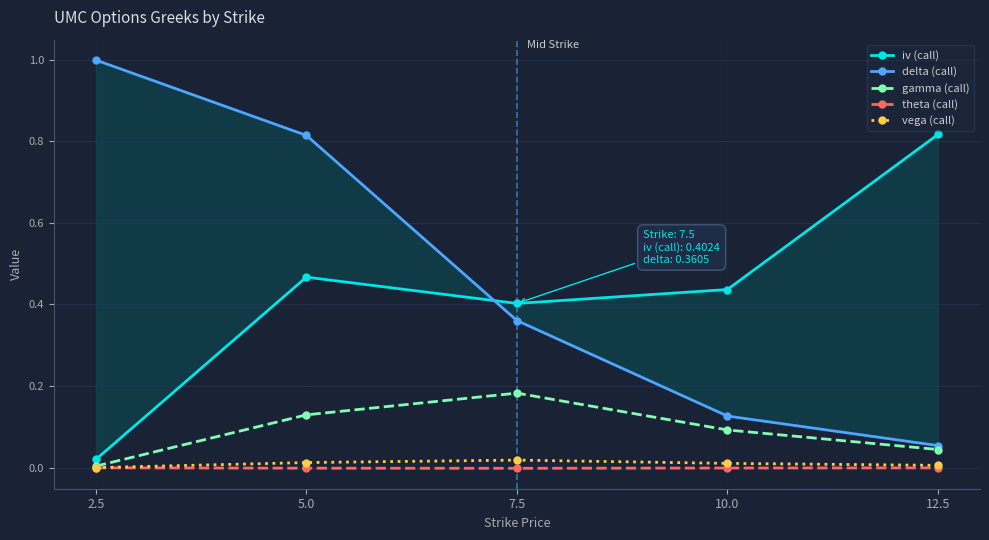

What is the difference between the highest and lowest values at 12.5?

0.8